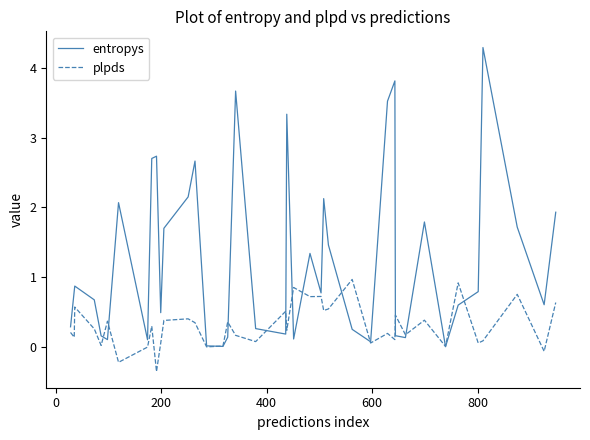

At how many categories does at least one series exceed 2?

11